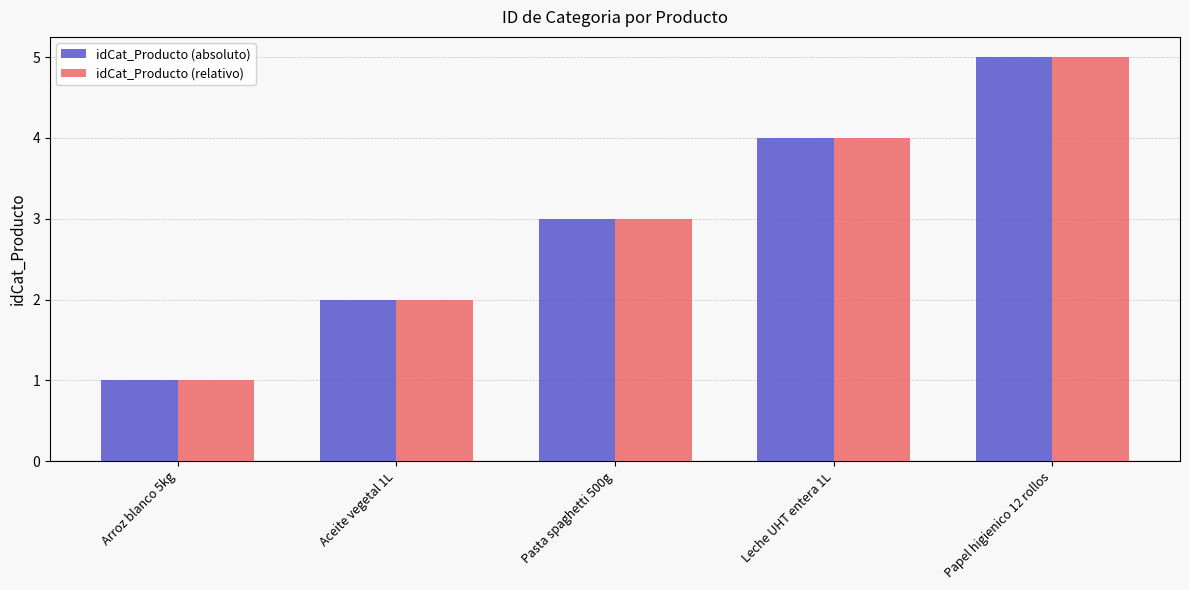

What is the difference between the maximum and second lowest values in the idCat_Producto (absoluto) series?

3